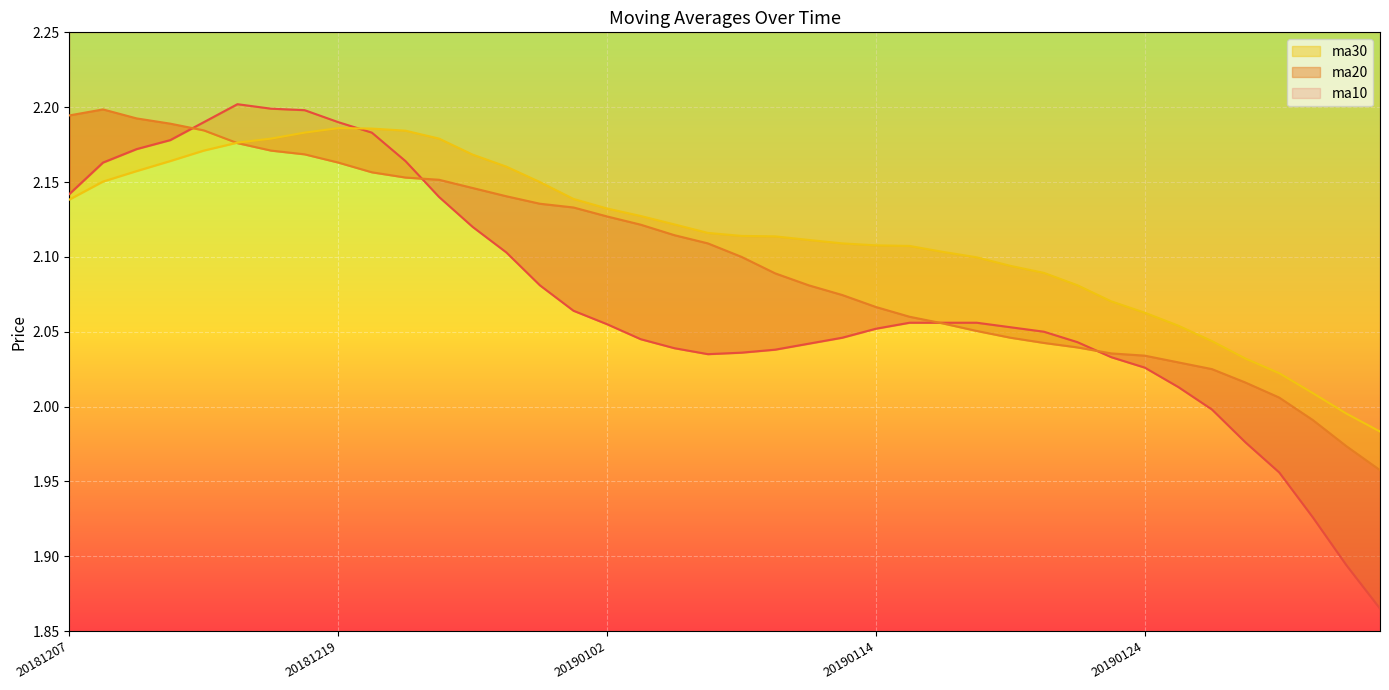

At how many categories does at least one series exceed 2?

38